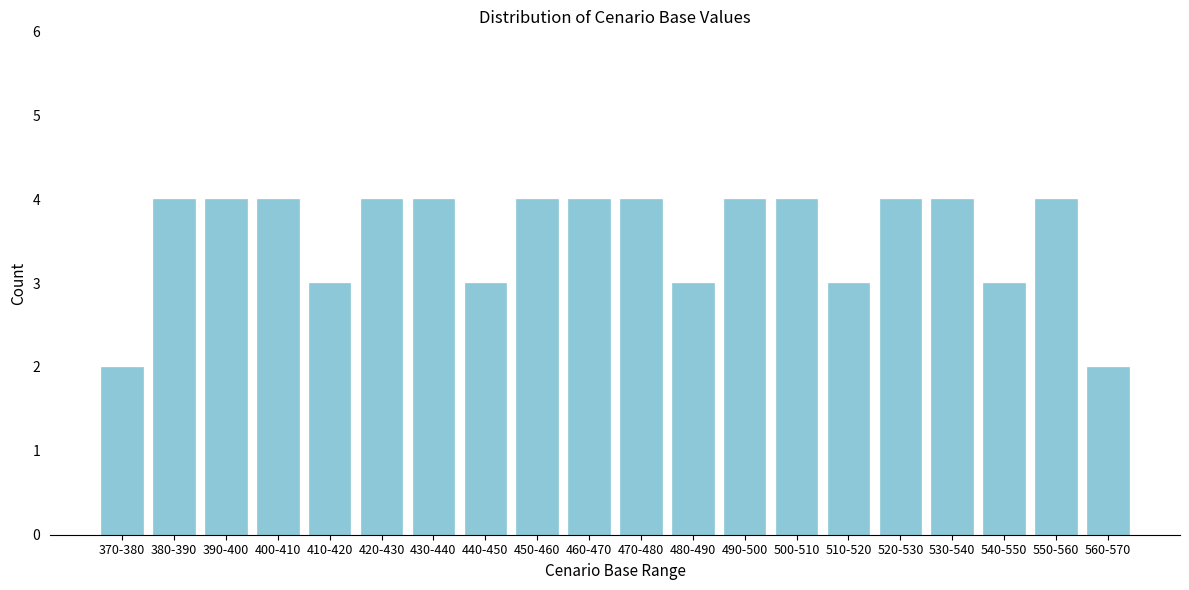

Reading left to right, what are all the values shown in this chart?

2	4	4	4	3	4	4	3	4	4	4	3	4	4	3	4	4	3	4	2